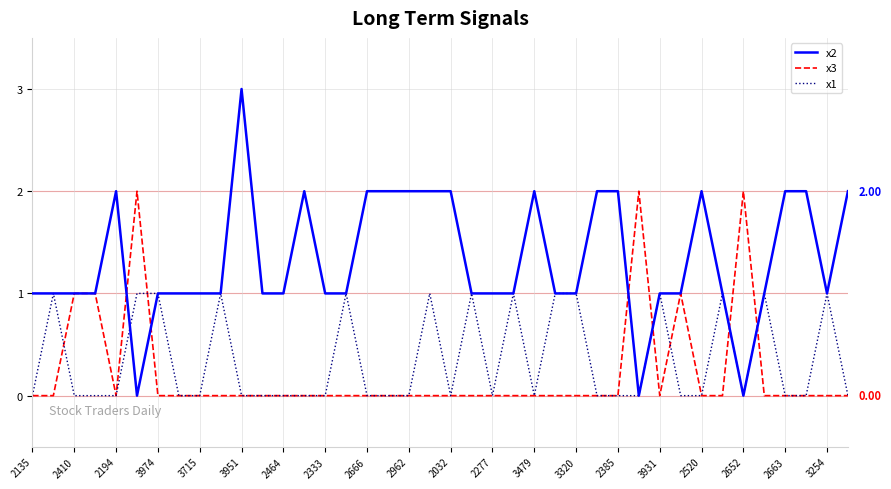

List the series in order of their peak value, lowest first.

x1, x3, x2